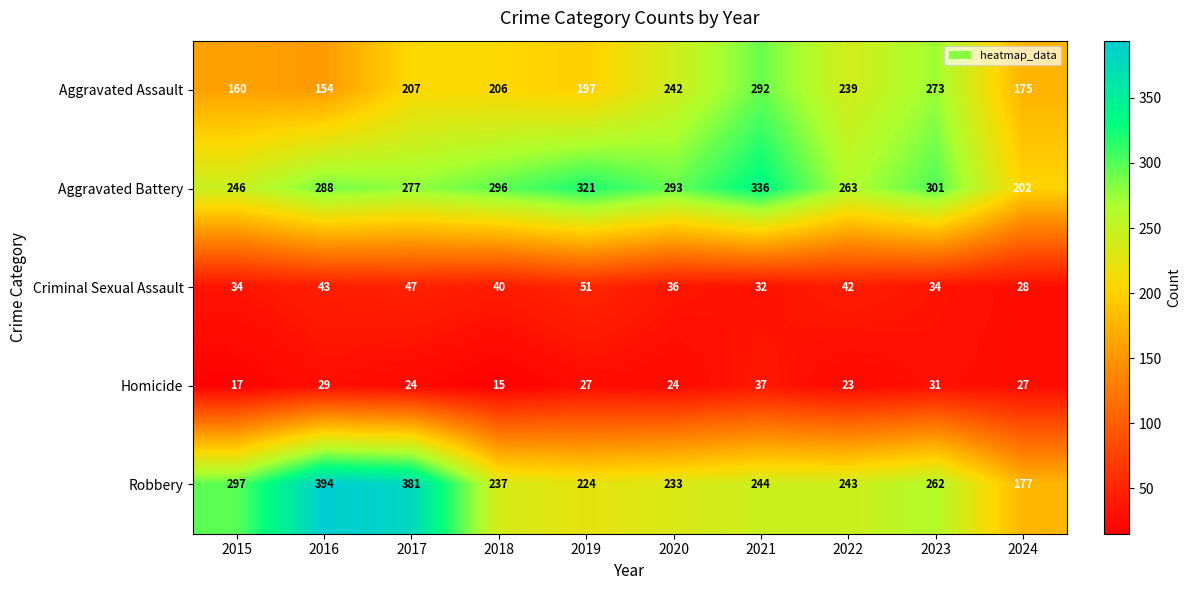

Where does the Homicide series first go above 27?

2016